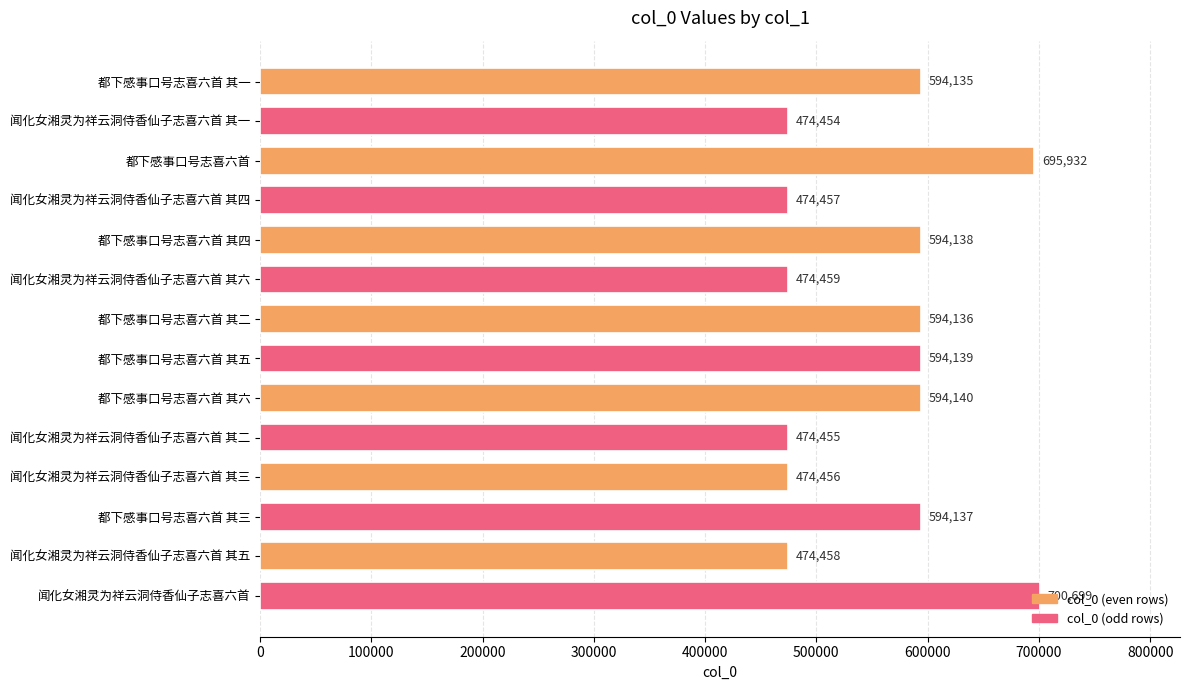

True or false: the data shows 620574 at 闻化女湘灵为祥云洞侍香仙子志喜六首 其四.

False